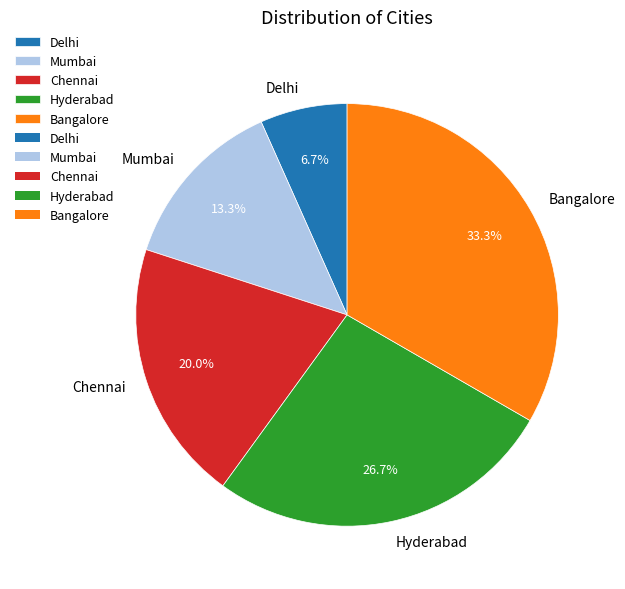

Combined, what portion of the pie is Bangalore and Hyderabad?

60.0%